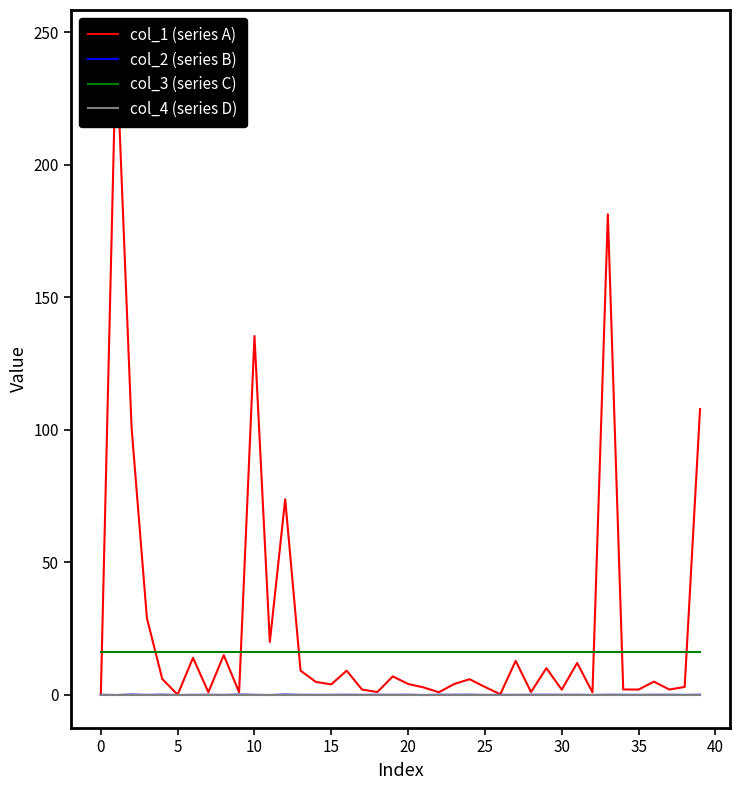

At which label does col_2 (series B) reach its peak?

12